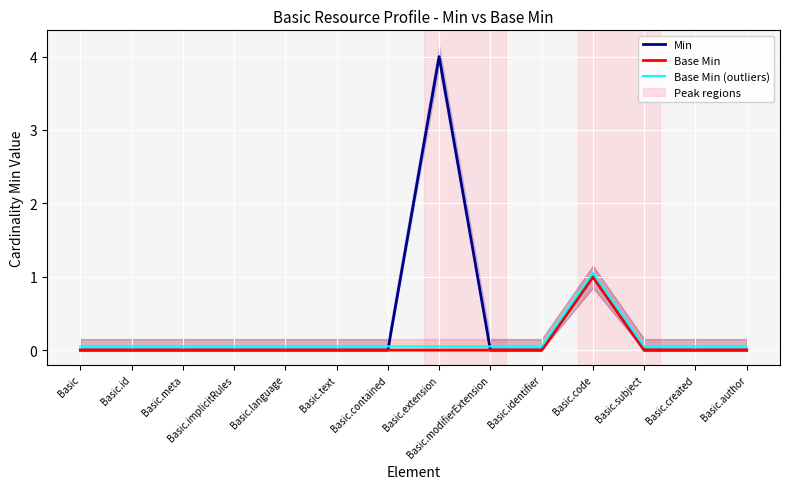

At which label is Base Min closest to 0?

Basic